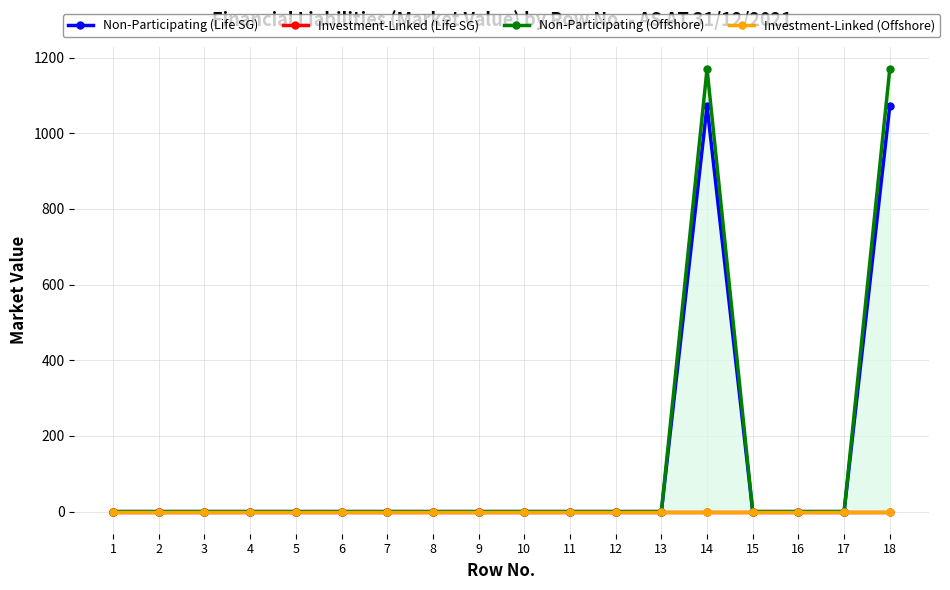

Rank the series by their maximum value, from lowest to highest.

Investment-Linked (Life SG), Investment-Linked (Offshore), Non-Participating (Life SG), Non-Participating (Offshore)